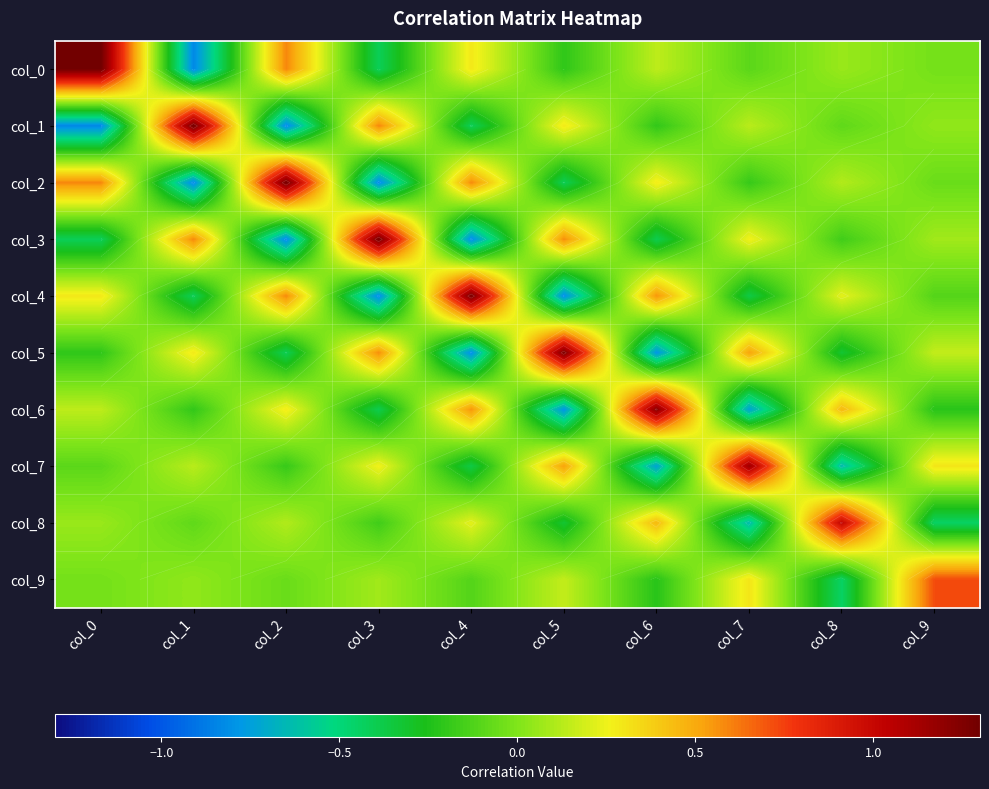

How many data points in col_2 are less than 0?

5